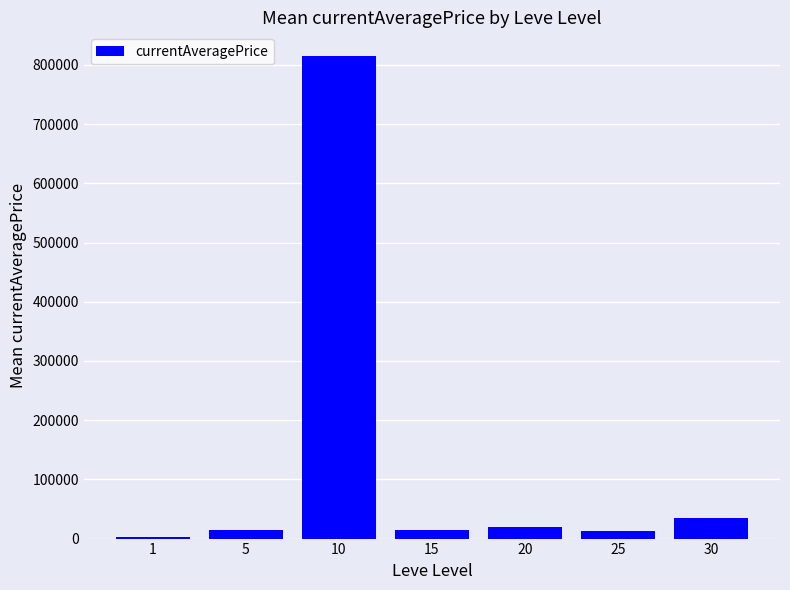

What is the maximum value shown in the chart?

814399.8